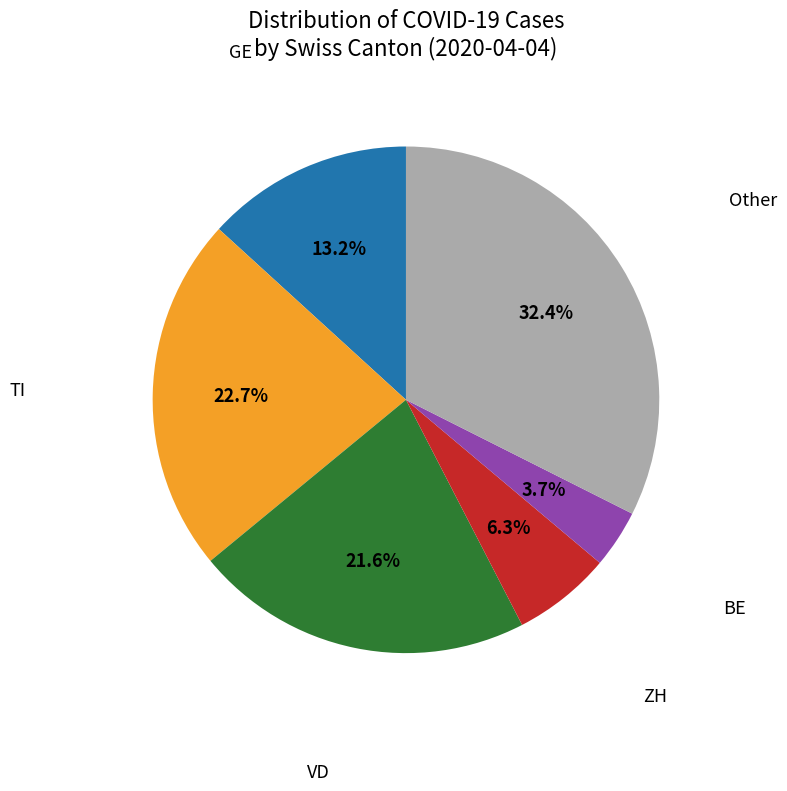

Rank the categories by value from highest to lowest.

Other, TI, VD, GE, ZH, BE